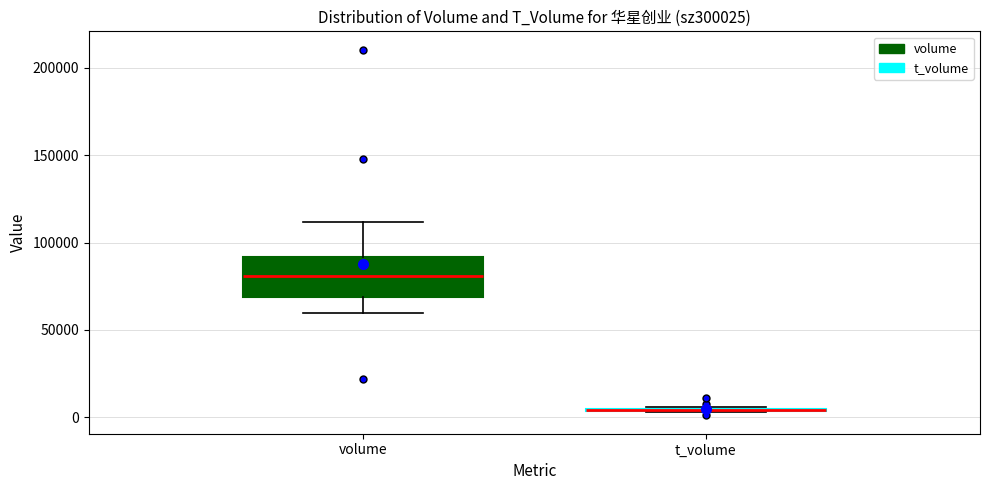

Reading left to right, transcribe this box plot: for each box, give where its median line is, the range the box spans, and where its two whiskers end, as read against the y-axis. The values are not printed on the chart, so give them approximately, as read against the axis.

volume: median 80000, box 70000 to 90000, whiskers 60000 to 110000
t_volume: box collapsed to a line at 5000, whiskers 5000 to 5000